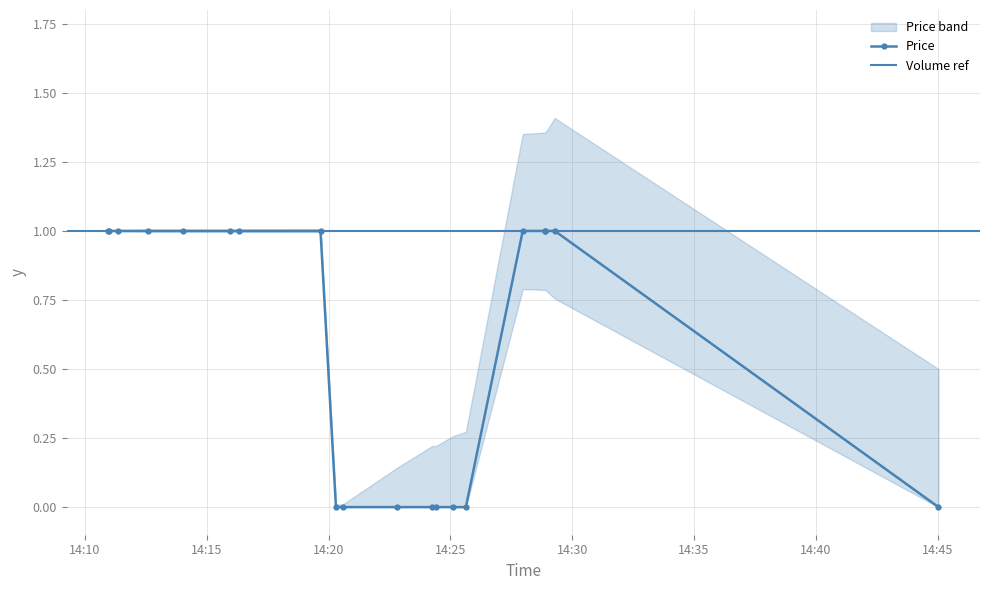

List the labels in order of value, largest first.

2021-10-14 14:29:17, 2021-10-14 14:28:54, 2021-10-14 14:28:52, 2021-10-14 14:27:58, 2021-10-14 14:19:40, 2021-10-14 14:16:18, 2021-10-14 14:15:57, 2021-10-14 14:14:02, 2021-10-14 14:12:36, 2021-10-14 14:11:22, 2021-10-14 14:11:00, 2021-10-14 14:10:57, 2021-10-14 14:45:02, 2021-10-14 14:25:38, 2021-10-14 14:25:06, 2021-10-14 14:24:25, 2021-10-14 14:24:15, 2021-10-14 14:22:49, 2021-10-14 14:20:35, 2021-10-14 14:20:18